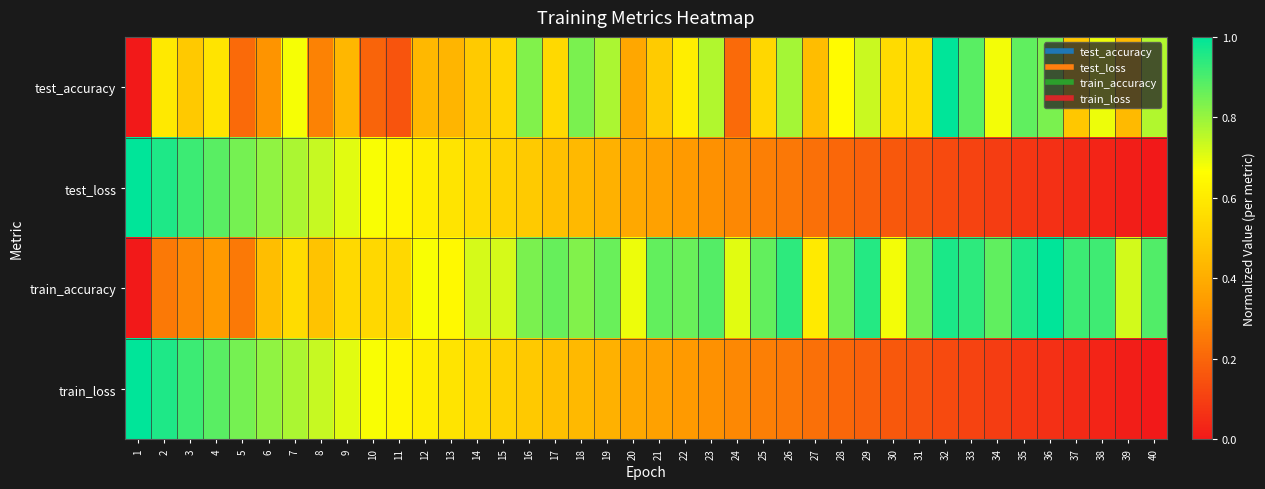

At which category is the sum across all series the highest?

7